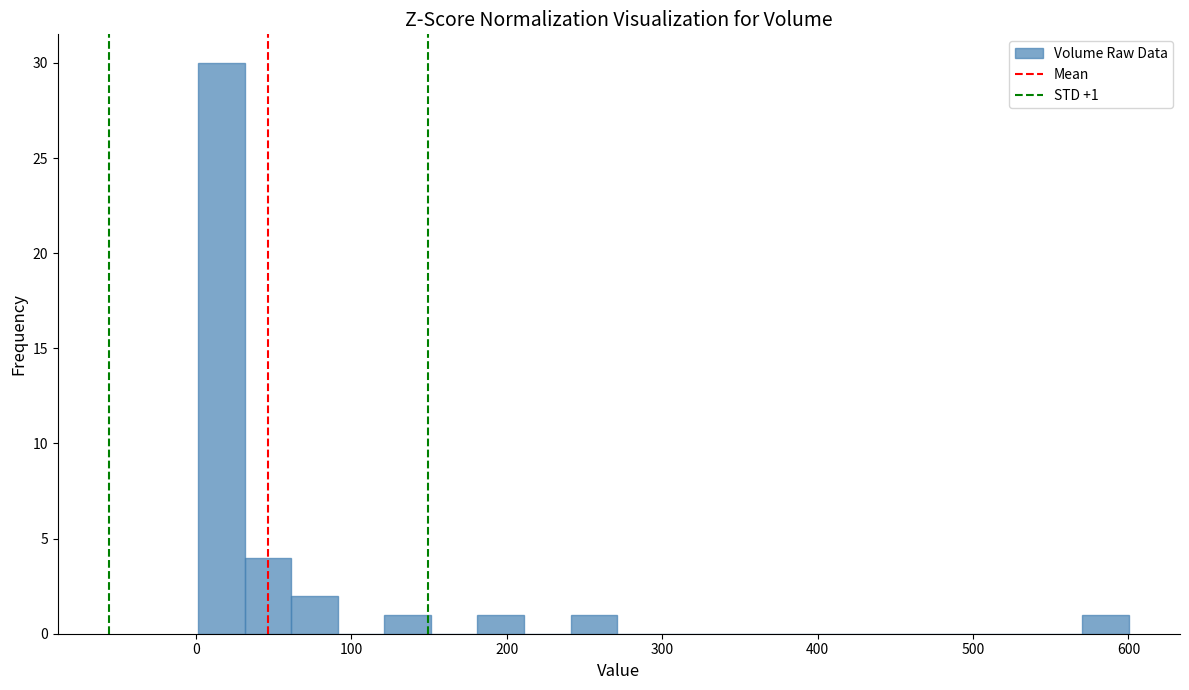

Read against the x-axis, roughly where is the centre of the tallest bar?

20